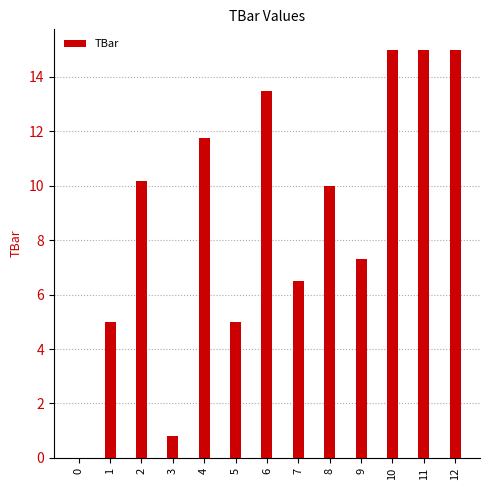

How many positive values are there?

12